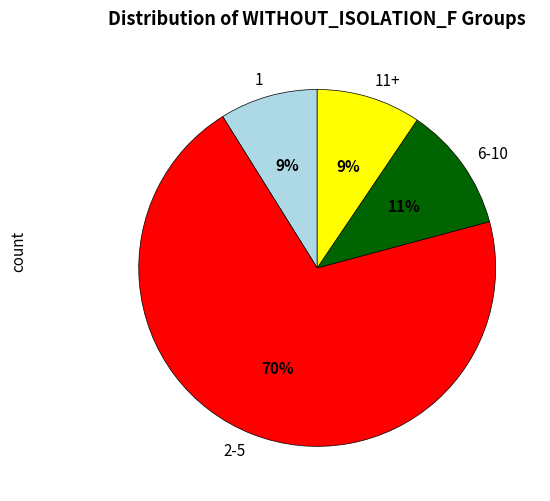

The 6-10 slice represents 11% of the pie. True or false?

True